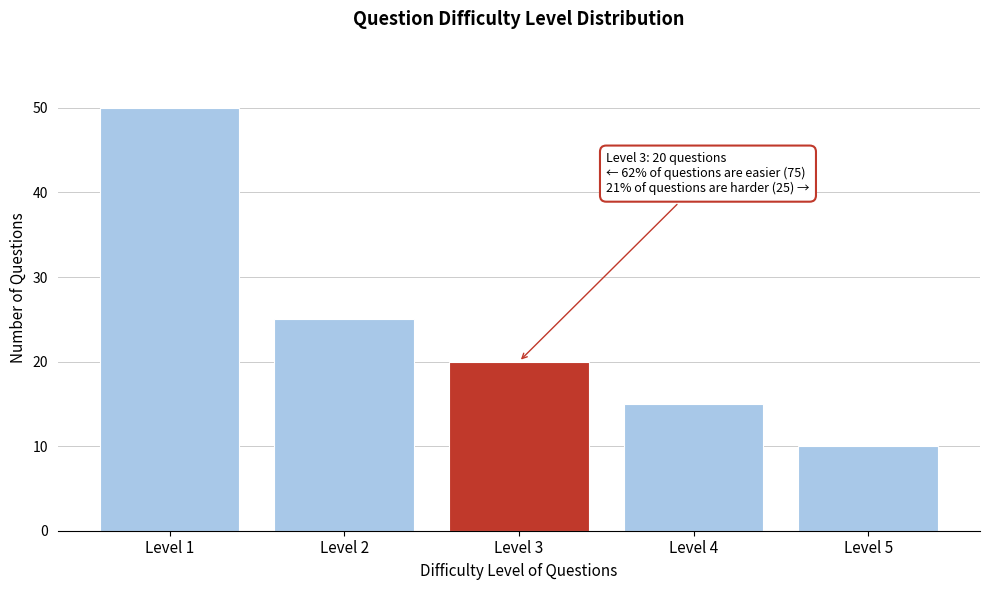

Reading right to left, what are all the values shown in this chart?

Level 5=10	Level 4=15	Level 3=20	Level 2=25	Level 1=50